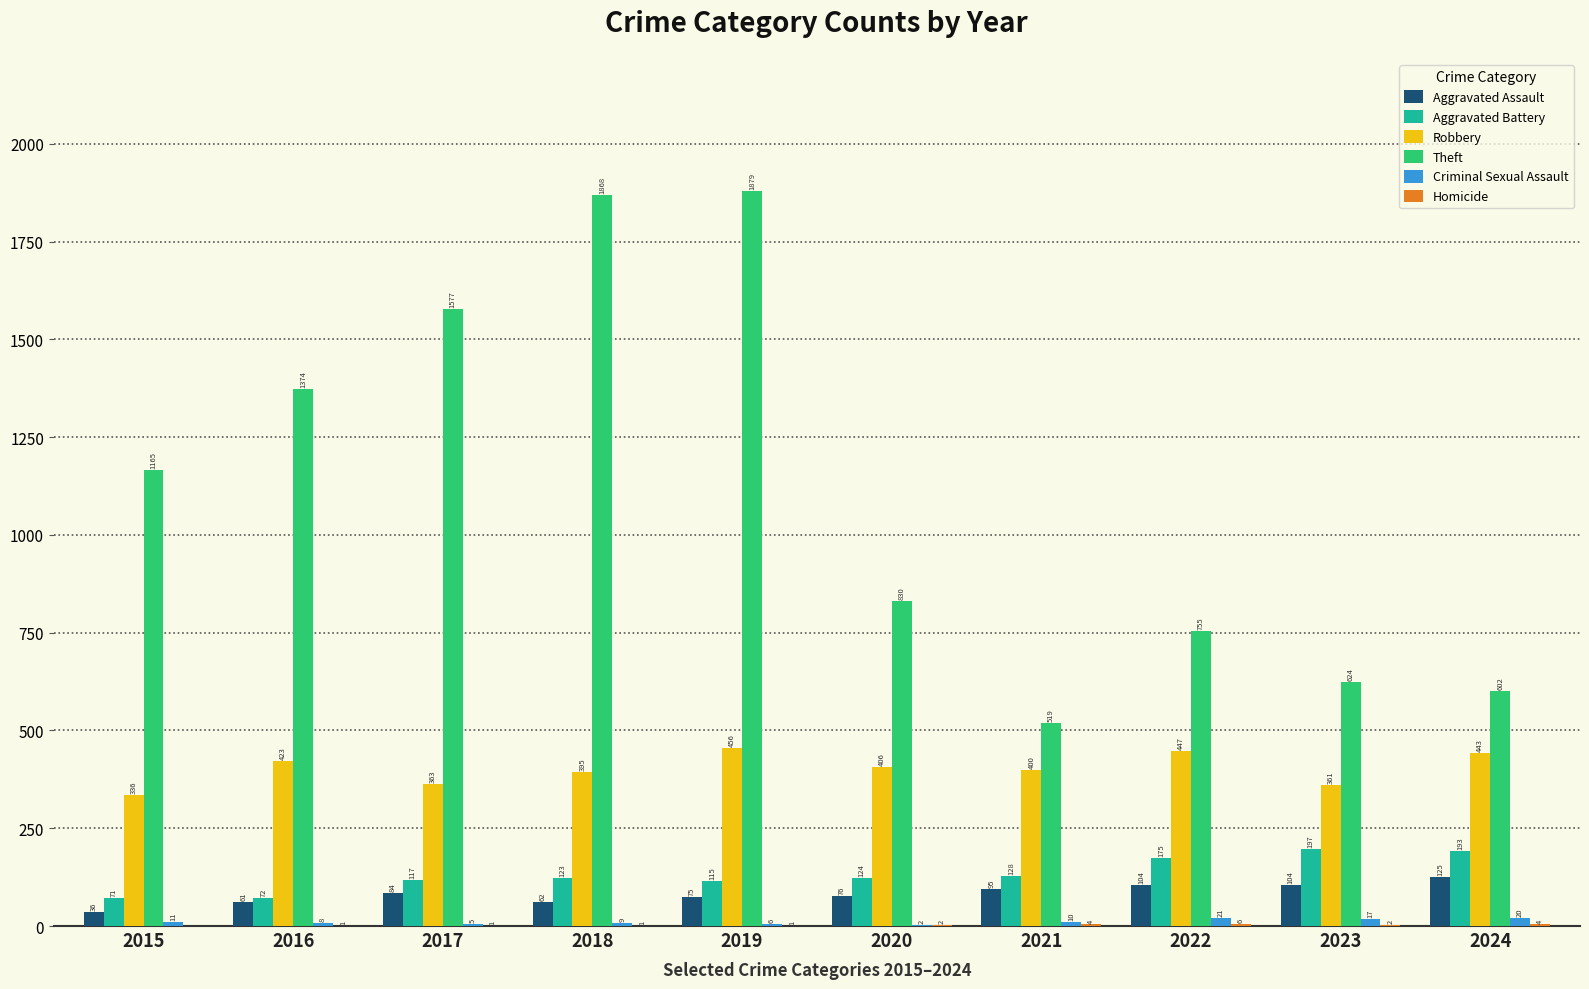

Is it true that Theft equals 466 at 2022?

False